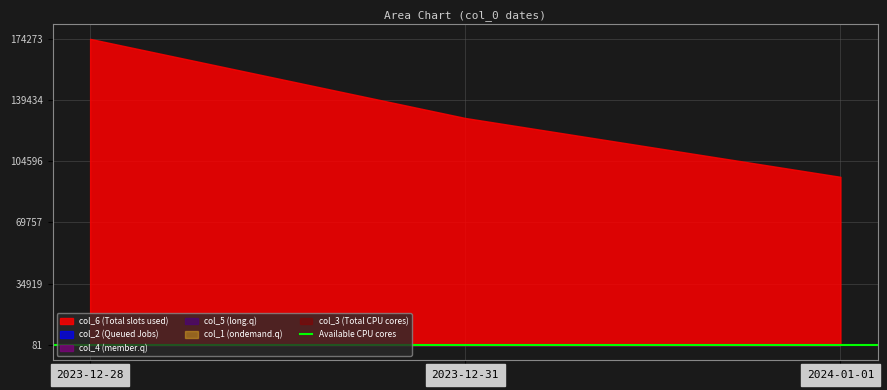

What is the difference between the second highest and minimum values in the col_6 series?

33498.0